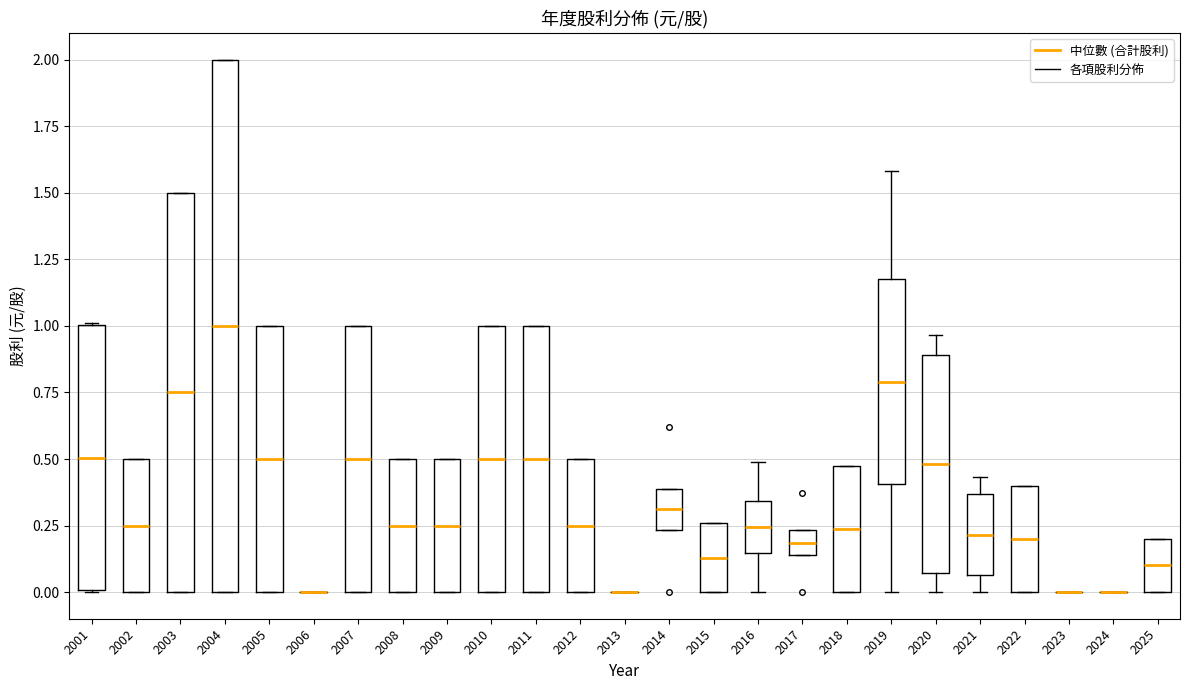

Reading left to right, read every box against the y-axis: the position of its median line, the range the box covers, and the ends of its whiskers. The values are not printed on the chart, so give them approximately, as read against the axis.

2001: median 0.50, box 0.00 to 1.00, whiskers 0.00 to 1.00
2002: median 0.25, box 0.00 to 0.50, whiskers 0.00 to 0.50
2003: median 0.75, box 0.00 to 1.50, whiskers 0.00 to 1.50
2004: median 1.00, box 0.00 to 2.00, whiskers 0.00 to 2.00
2005: median 0.50, box 0.00 to 1.00, whiskers 0.00 to 1.00
2006: box collapsed to a line at 0.00, whiskers 0.00 to 0.00
2007: median 0.50, box 0.00 to 1.00, whiskers 0.00 to 1.00
2008: median 0.25, box 0.00 to 0.50, whiskers 0.00 to 0.50
2009: median 0.25, box 0.00 to 0.50, whiskers 0.00 to 0.50
2010: median 0.50, box 0.00 to 1.00, whiskers 0.00 to 1.00
2011: median 0.50, box 0.00 to 1.00, whiskers 0.00 to 1.00
2012: median 0.25, box 0.00 to 0.50, whiskers 0.00 to 0.50
2013: box collapsed to a line at 0.00, whiskers 0.00 to 0.00
2014: median 0.30, box 0.25 to 0.40, whiskers 0.25 to 0.40
2015: median 0.15, box 0.00 to 0.25, whiskers 0.00 to 0.25
2016: median 0.25, box 0.15 to 0.35, whiskers 0.00 to 0.50
2017: median 0.20, box 0.15 to 0.25, whiskers 0.15 to 0.25
2018: median 0.25, box 0.00 to 0.50, whiskers 0.00 to 0.50
2019: median 0.80, box 0.40 to 1.15, whiskers 0.00 to 1.60
2020: median 0.50, box 0.05 to 0.90, whiskers 0.00 to 0.95
2021: median 0.20, box 0.05 to 0.35, whiskers 0.00 to 0.45
2022: median 0.20, box 0.00 to 0.40, whiskers 0.00 to 0.40
2023: box collapsed to a line at 0.00, whiskers 0.00 to 0.00
2024: box collapsed to a line at 0.00, whiskers 0.00 to 0.00
2025: median 0.10, box 0.00 to 0.20, whiskers 0.00 to 0.20